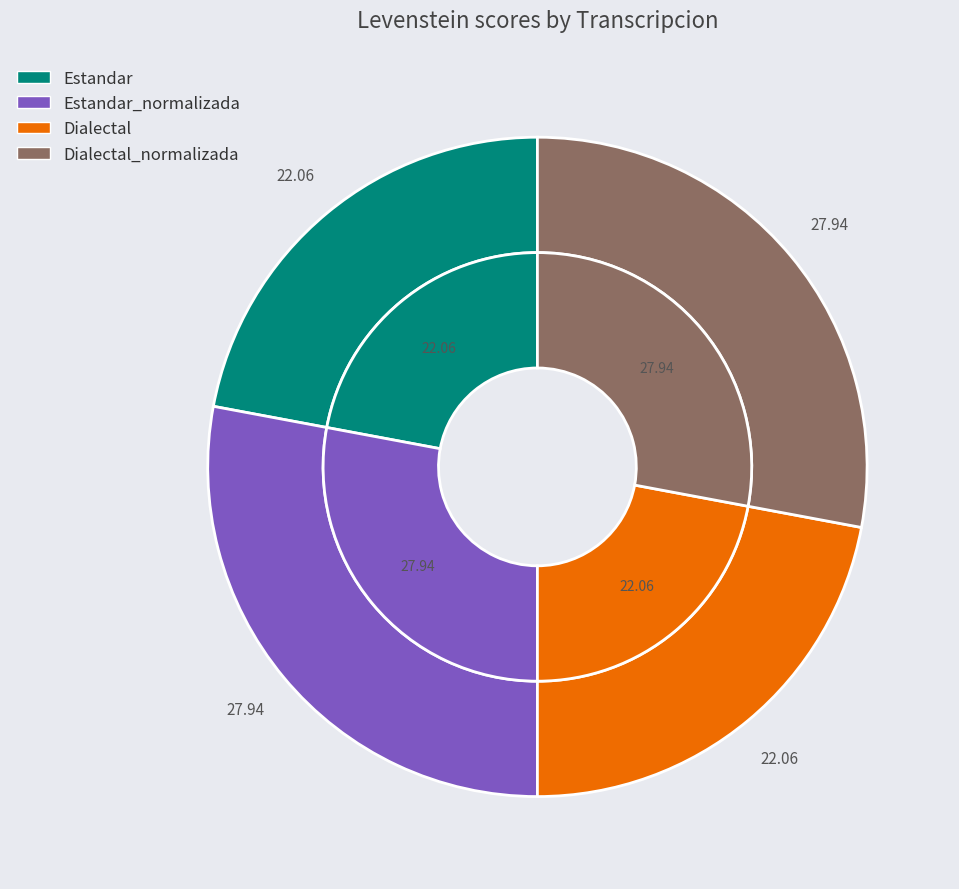

Is it true that Estandar is 22% of the pie?

True